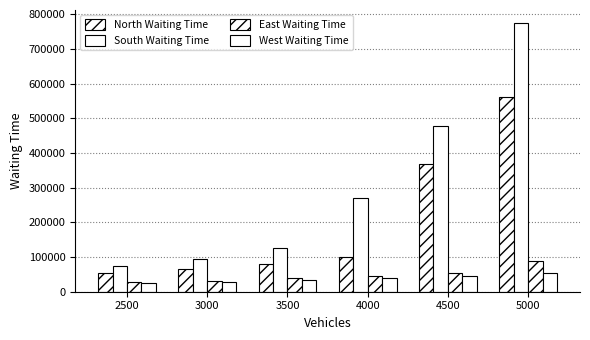

How many bars are there in total?

24